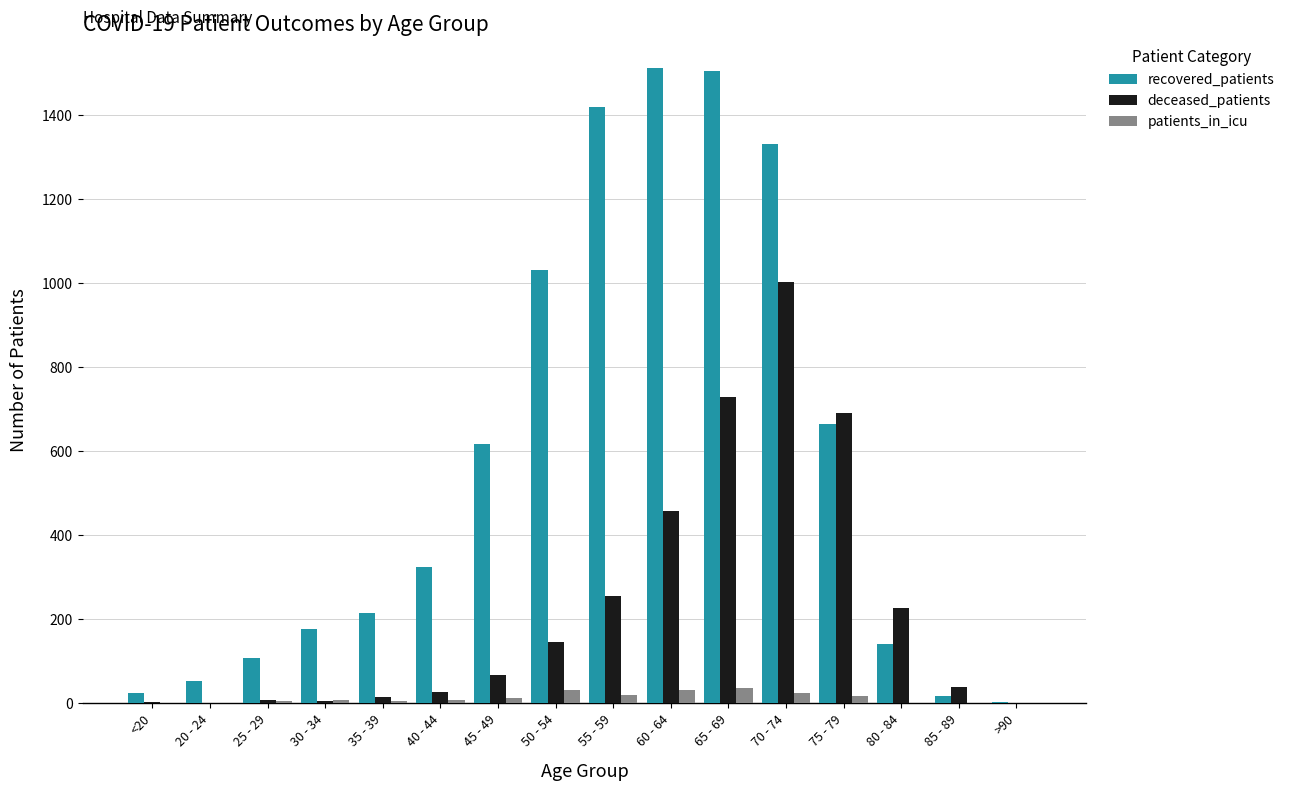

At which label is deceased_patients closest to 501?

60 - 64